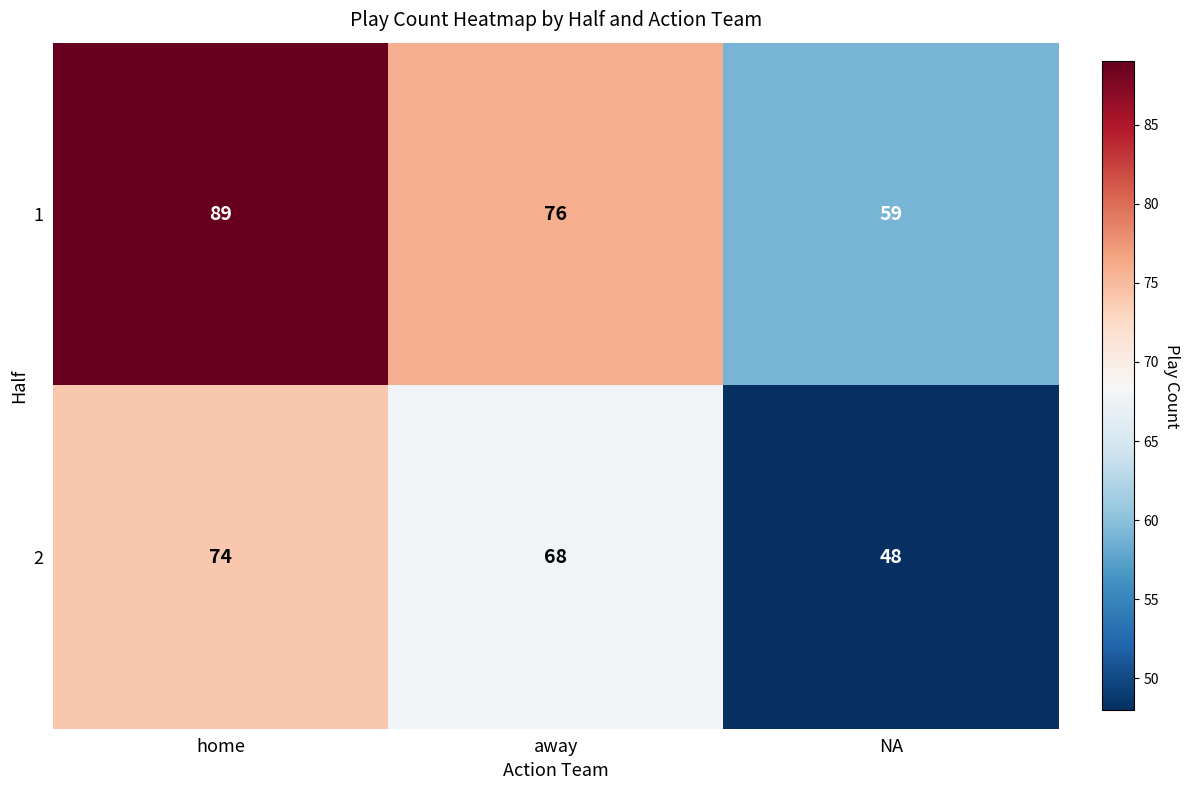

What is the difference between the maximum and minimum values in the 1 series?

30